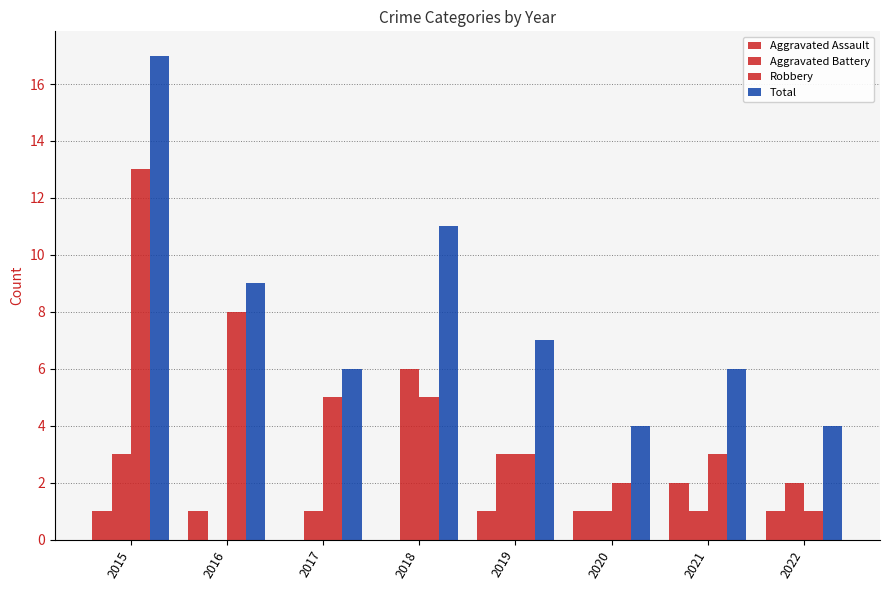

Rank the series by their maximum value, from lowest to highest.

Aggravated Assault, Aggravated Battery, Robbery, Total